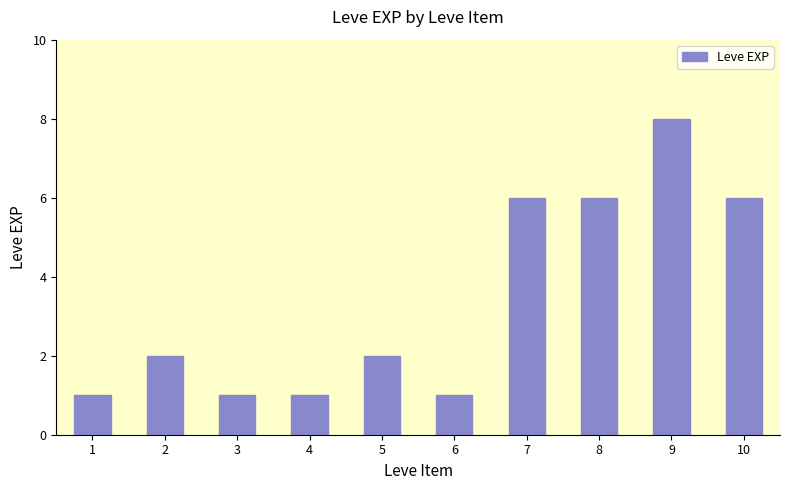

True or false: the data shows 0 at 3.

False